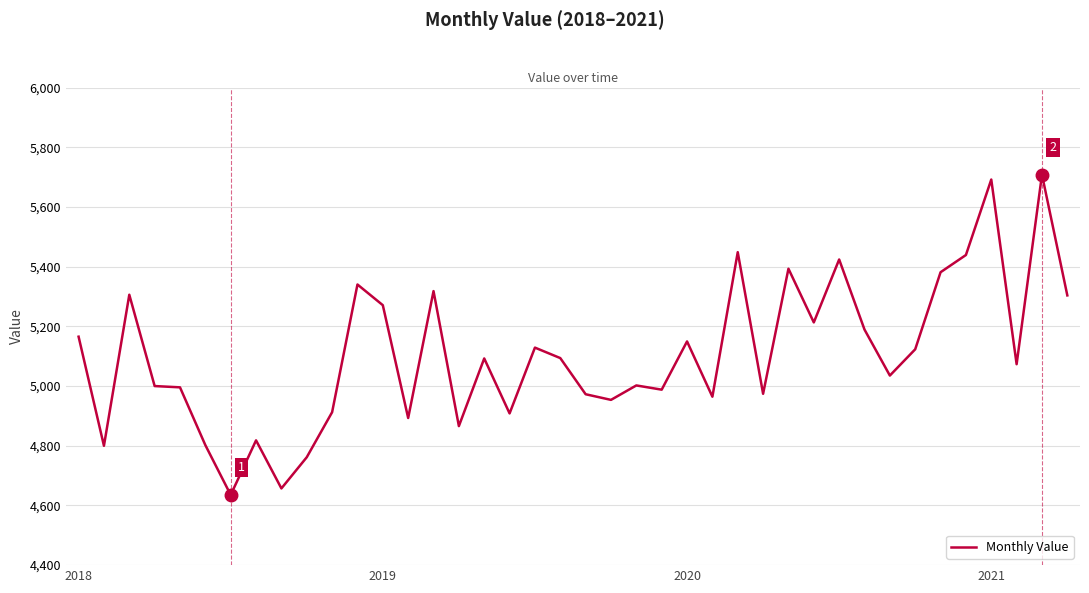

What is the smallest value displayed?

4635.2